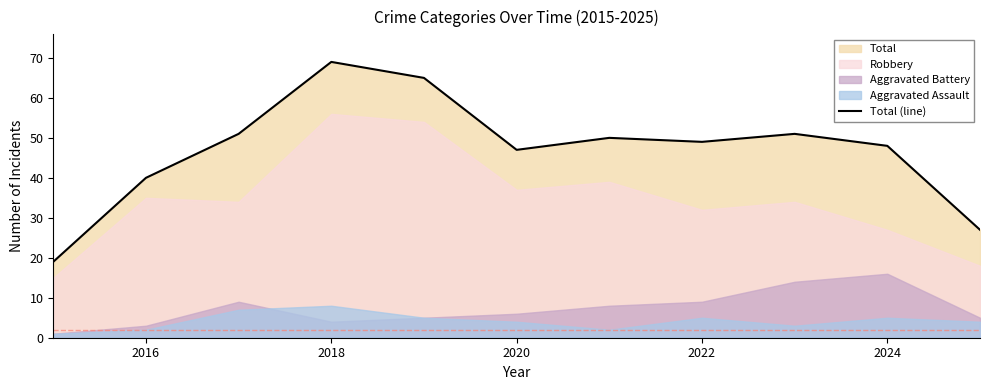

How many interior local valleys (lower than both neighbors) does the data have?

2